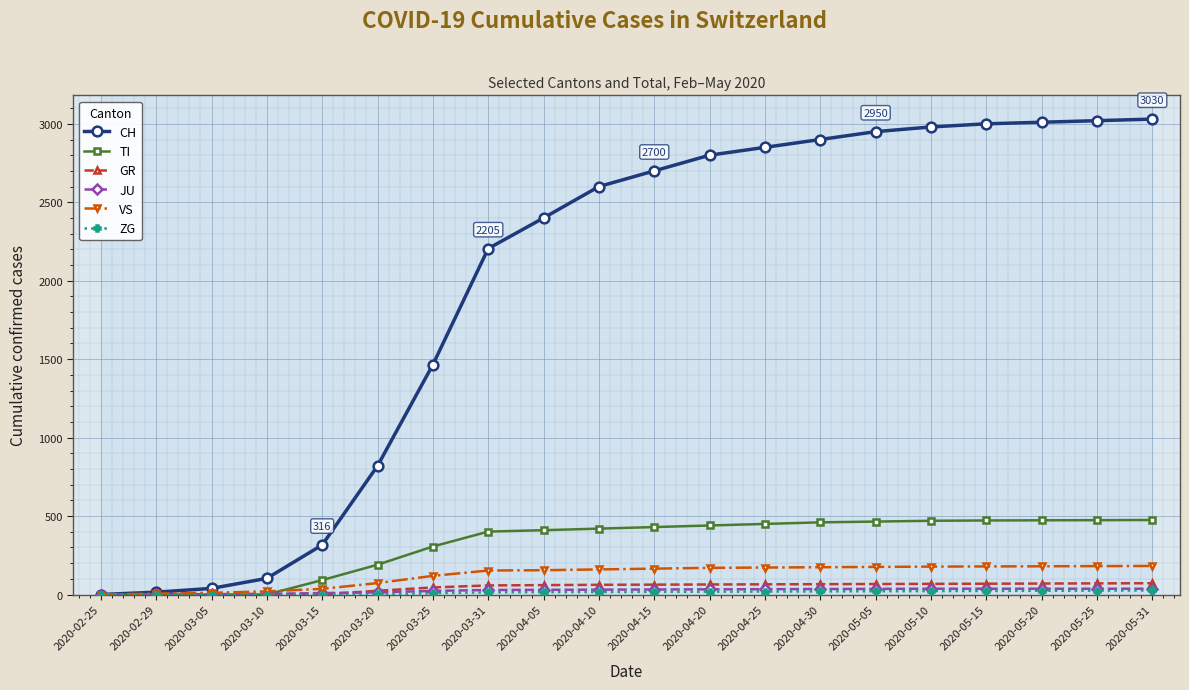

At how many categories does at least one series exceed 1572?

13